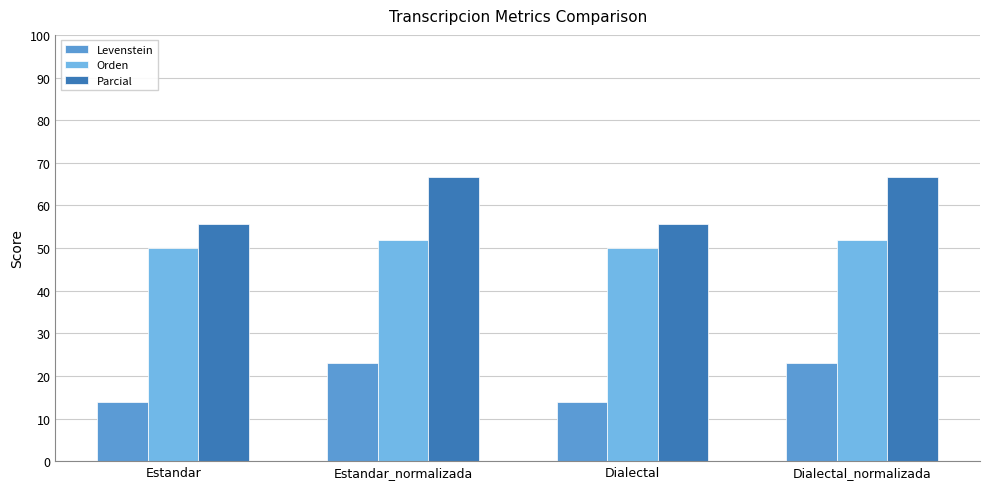

Rank the series at Estandar_normalizada from lowest to highest value.

Levenstein, Orden, Parcial